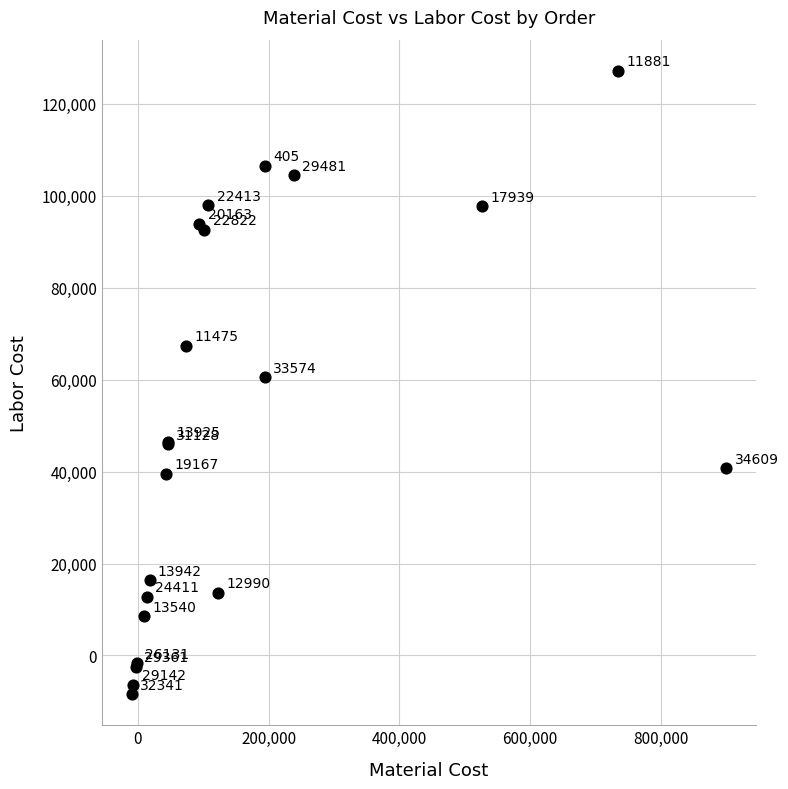

What Y value in the scatter plot is closest to 59401?

60538.5